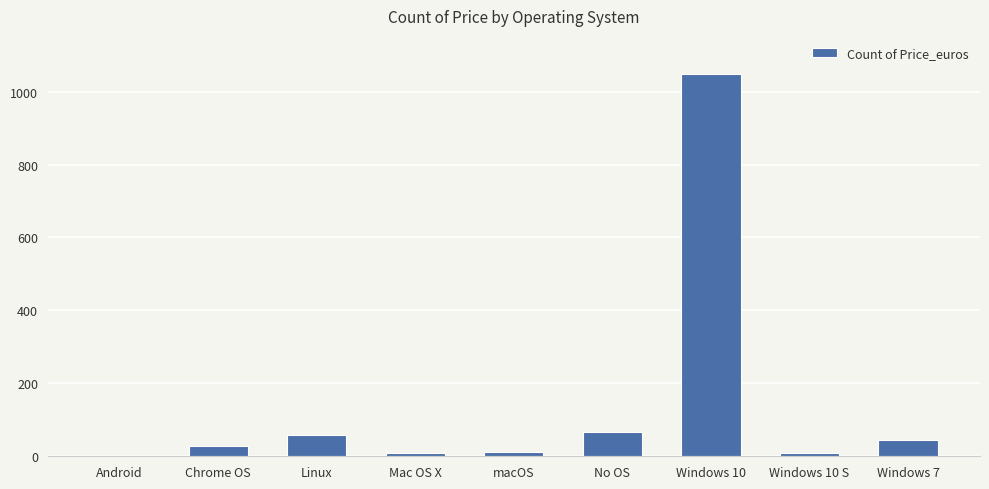

Reading left to right, transcribe all the data shown in this chart.

Android=2	Chrome OS=27	Linux=58	Mac OS X=8	macOS=13	No OS=66	Windows 10=1048	Windows 10 S=8	Windows 7=45